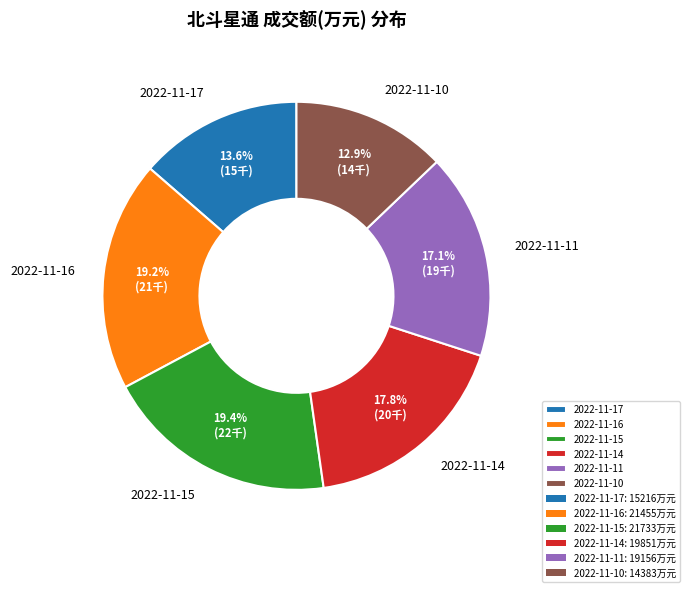

Is it true that 2022-11-14 is 31% of the pie?

False